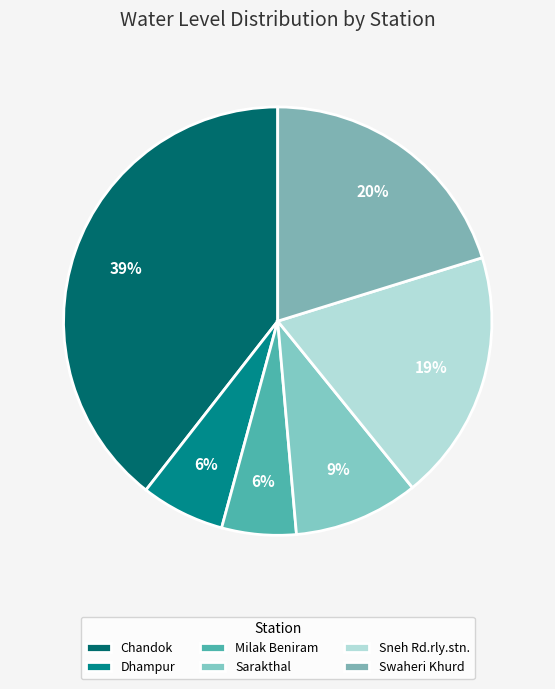

To the nearest percent, what portion does Dhampur represent?

6%